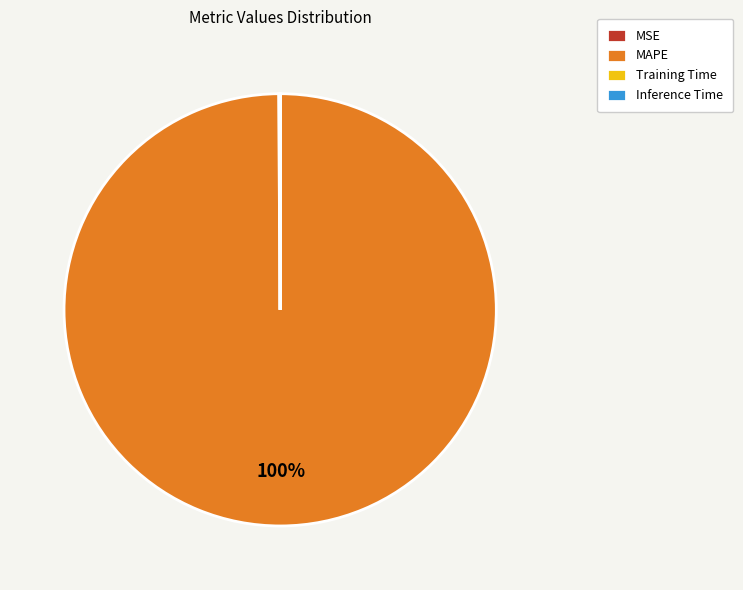

The MAPE slice represents 90% of the pie. True or false?

False